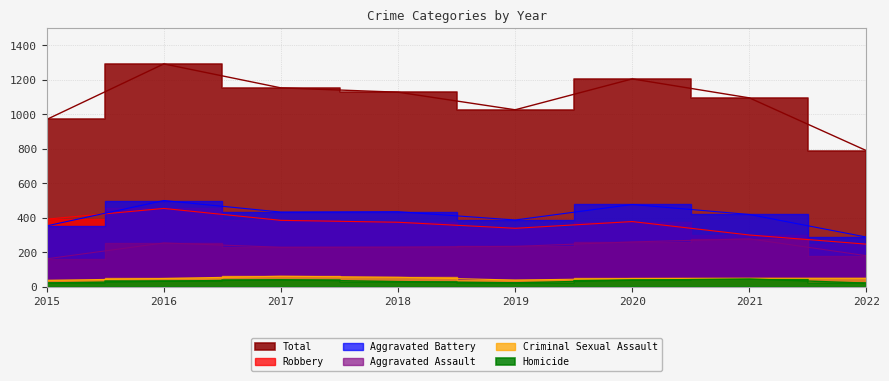

True or false: Robbery and Homicide intersect in this chart.

False